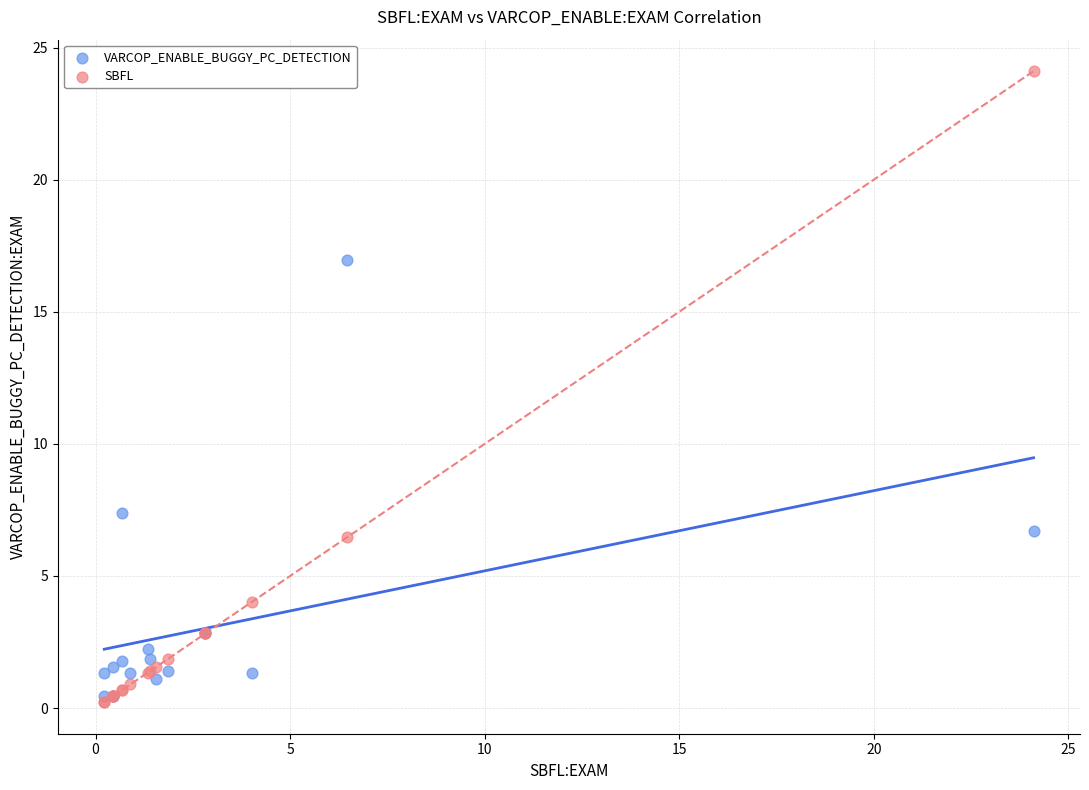

Which series contains the lowest Y value?

SBFL